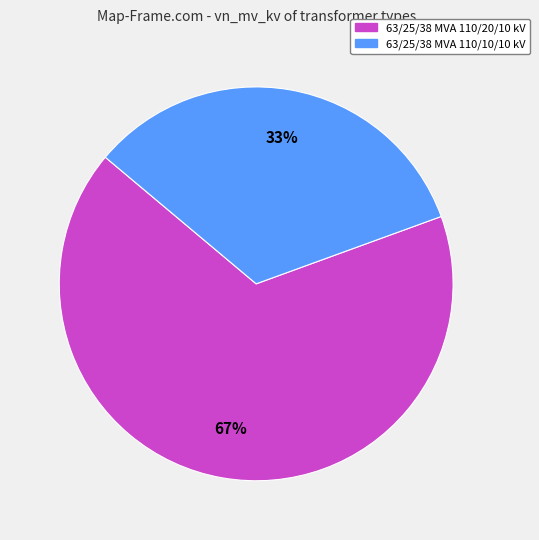

The 63/25/38 MVA 110/20/10 kV slice represents 67% of the pie. True or false?

True